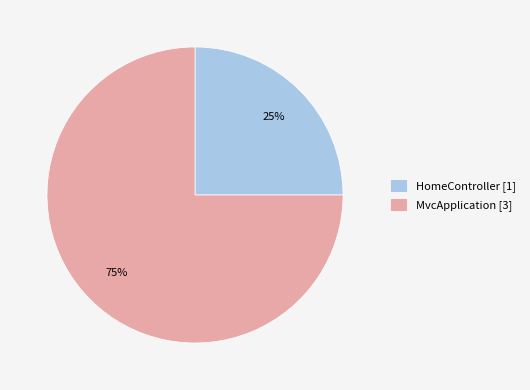

How many slices are in this pie chart?

2